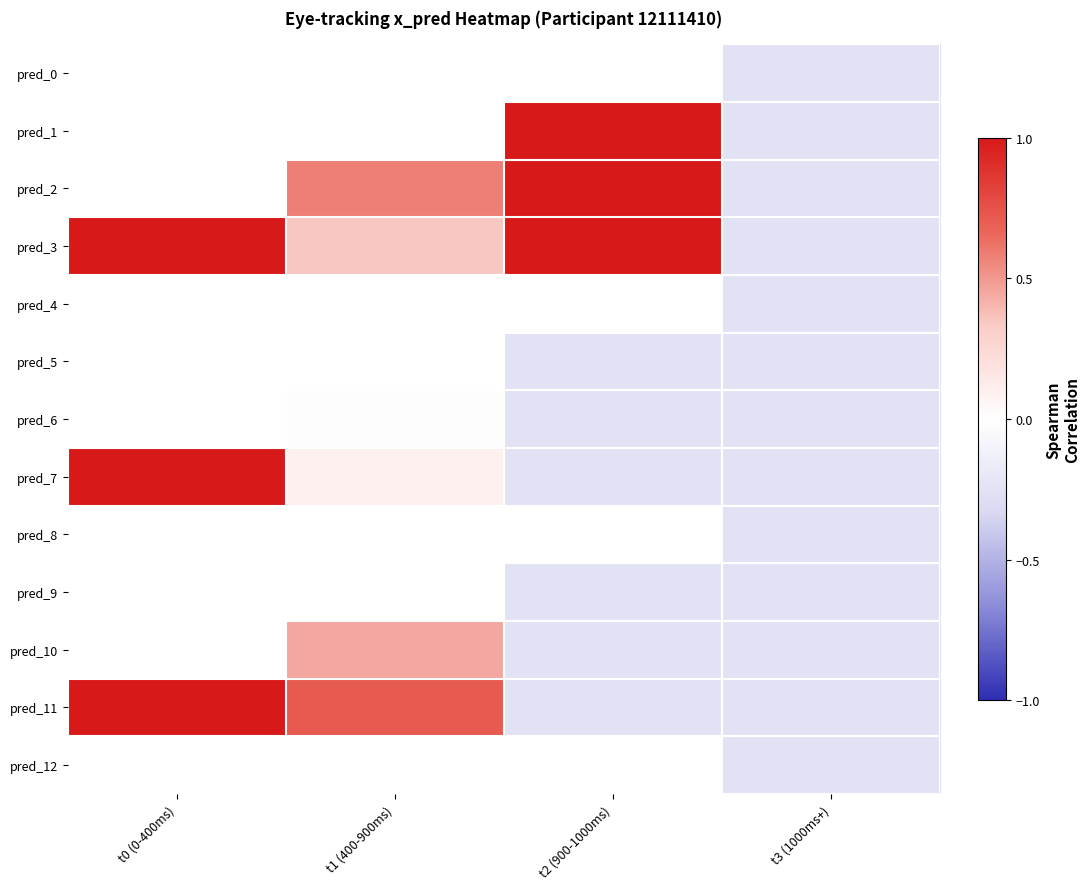

What is the spread (max minus min) of values at t2 (900-1000ms)?

1.8